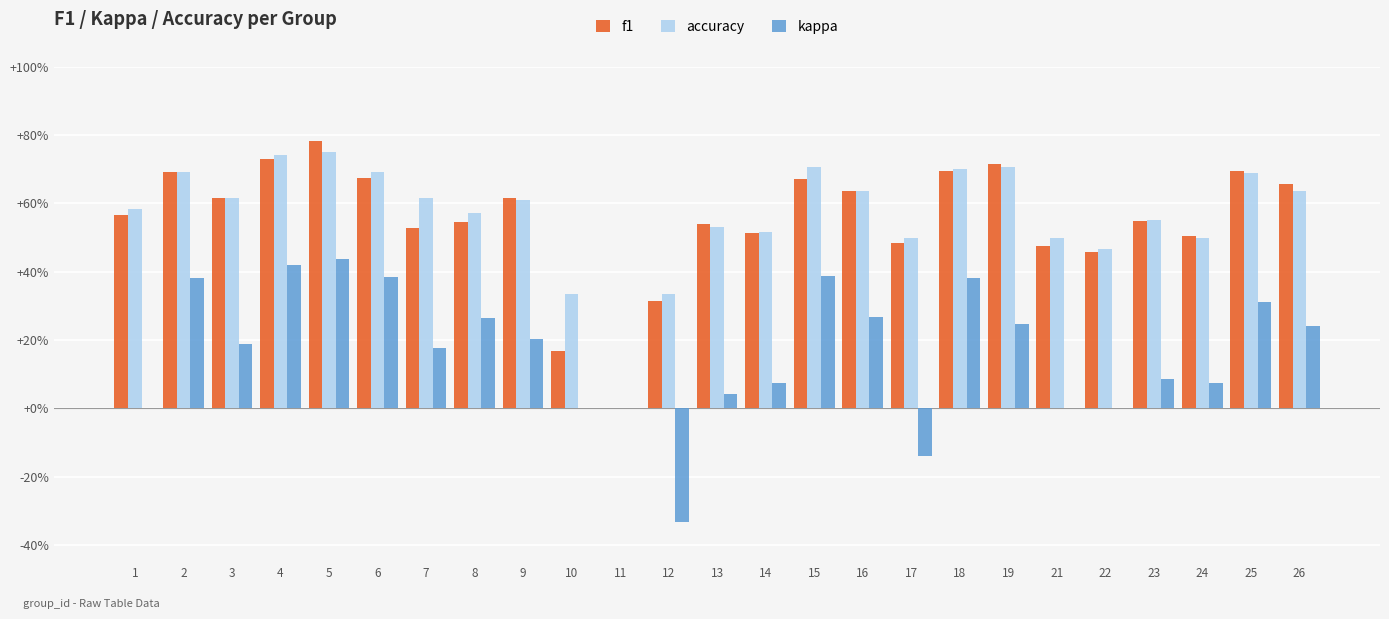

Are the bars grouped side by side (vs. stacked)?

Yes